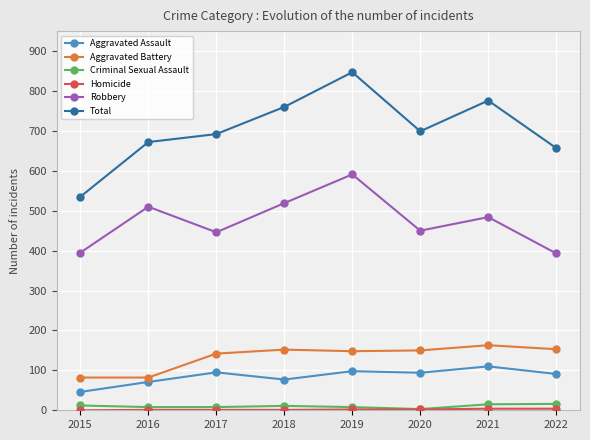

True or false: Criminal Sexual Assault and Aggravated Battery intersect in this chart.

False